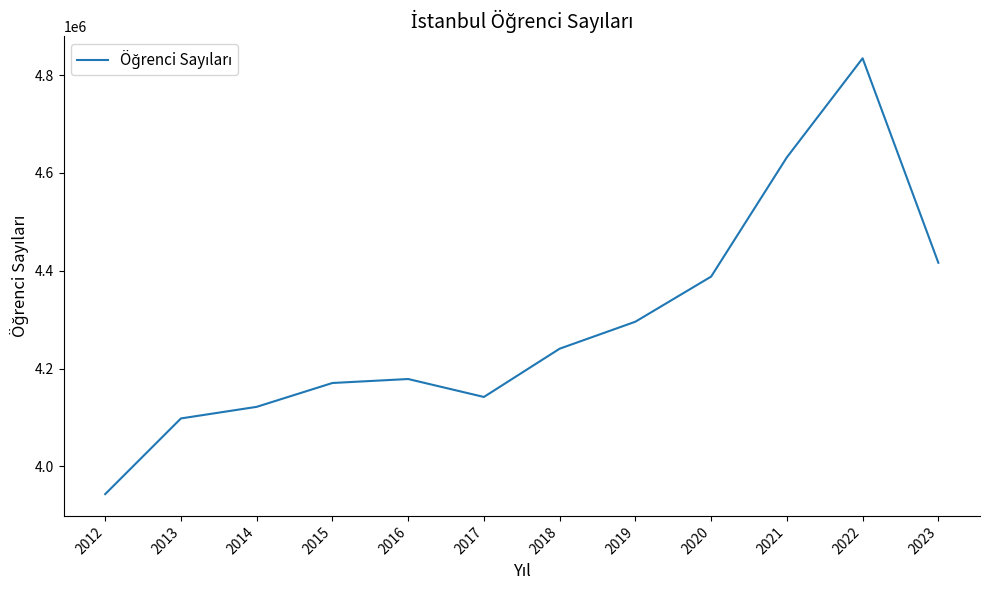

How many lines are shown in the chart?

1